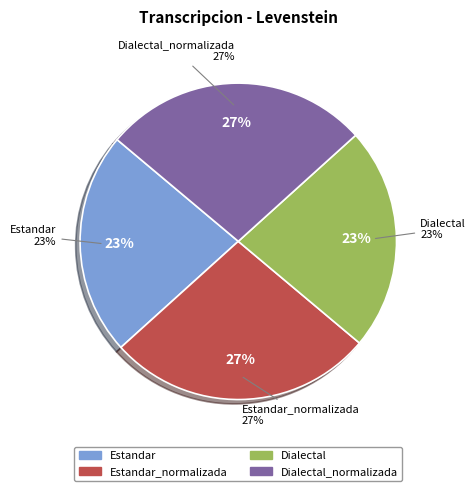

Which slice is the largest?

Estandar_normalizada